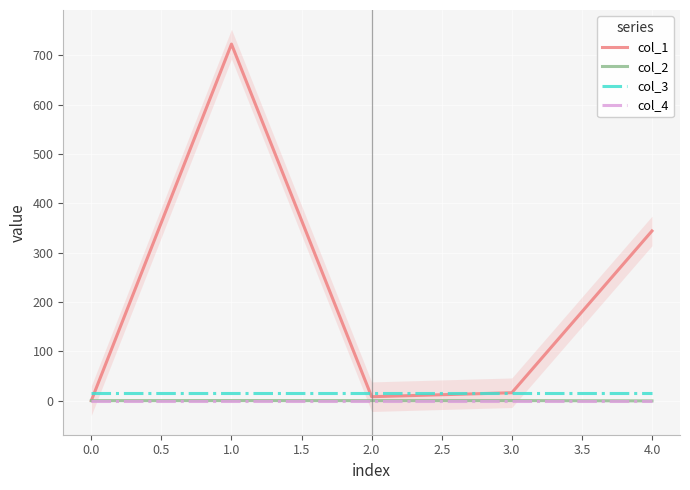

Count the number of data series in this chart.

4